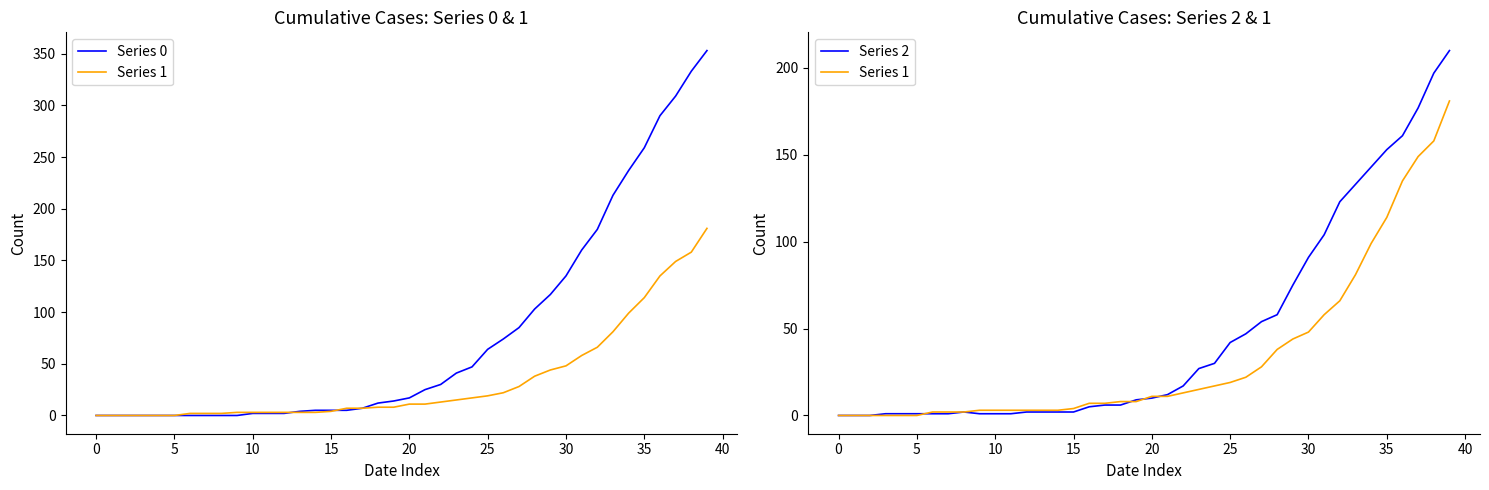

Reading left to right, transcribe all the data shown in this chart.

Series 0: 0	0	0	0	0	0	0	0	0	0	2	2	2	4	5	5	5	7	12	14	17	25	30	41	47	64	74	85	103	117	135	160	180	213	237	259	290	309	333	353
Series 1: 0	0	0	0	0	0	2	2	2	3	3	3	3	3	3	4	7	7	8	8	11	11	13	15	17	19	22	28	38	44	48	58	66	81	99	114	135	149	158	181
Series 2: 0	0	0	1	1	1	1	1	2	1	1	1	2	2	2	2	5	6	6	9	10	12	17	27	30	42	47	54	58	75	91	104	123	133	143	153	161	177	197	210